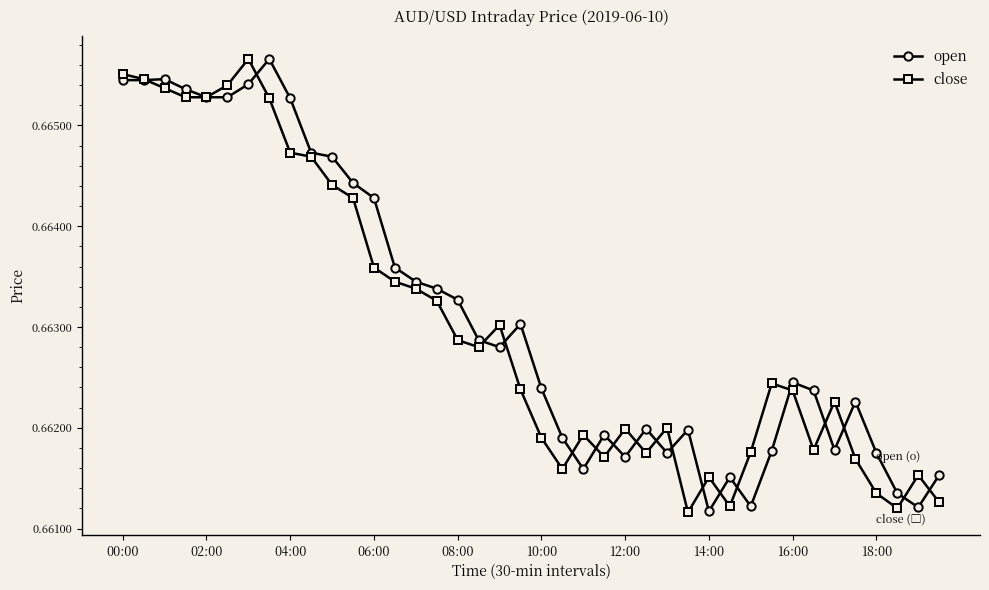

True or false: open and close cross at least once.

True